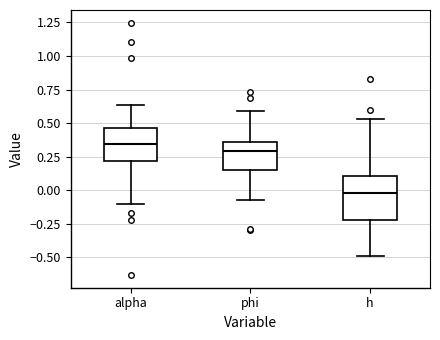

Which box's median line is the highest?

alpha